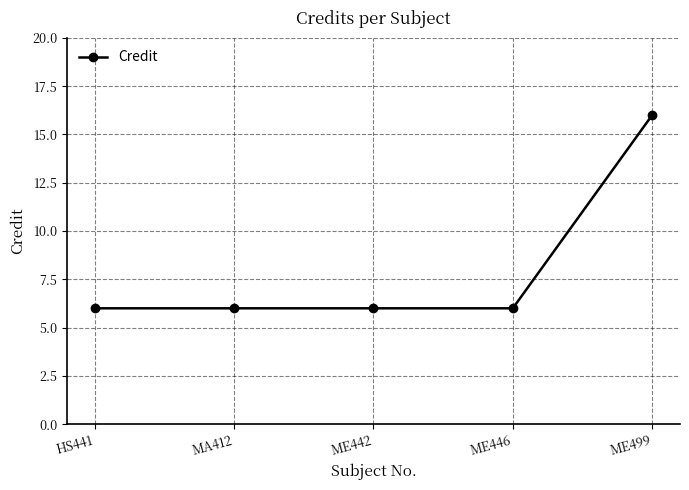

What is the sum of the values at ME442 and HS441?

12